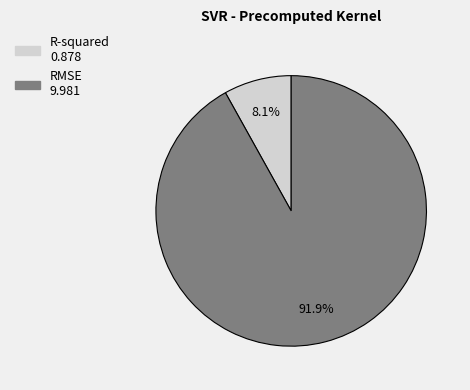

Rank the categories by value from lowest to highest.

R-squared, RMSE